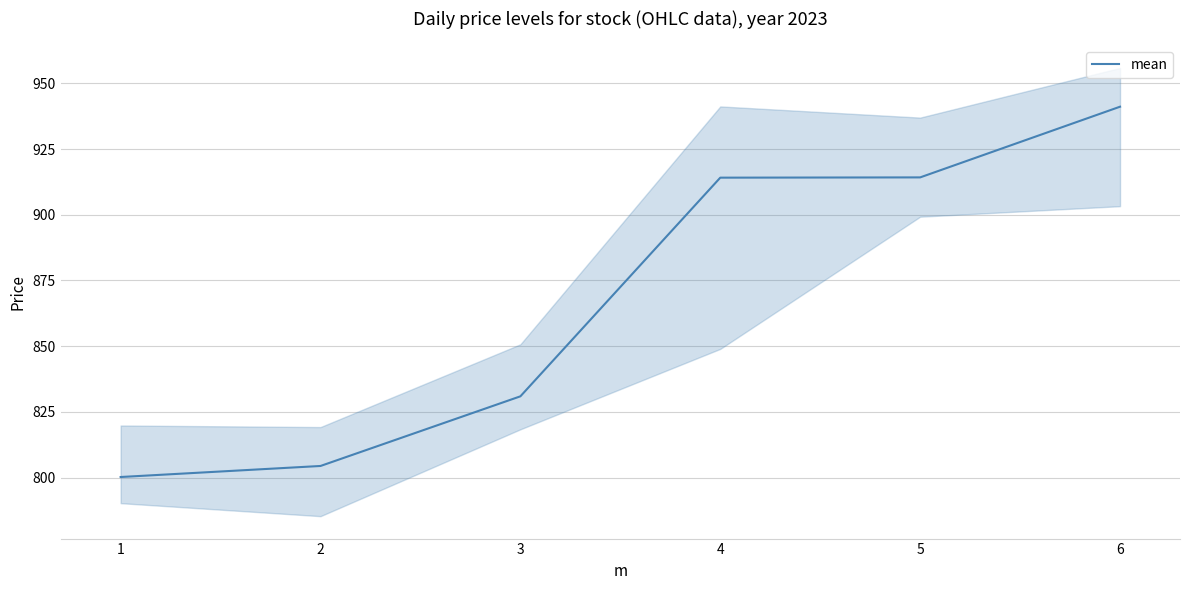

What is the value of the 4th point from the left?

914.1